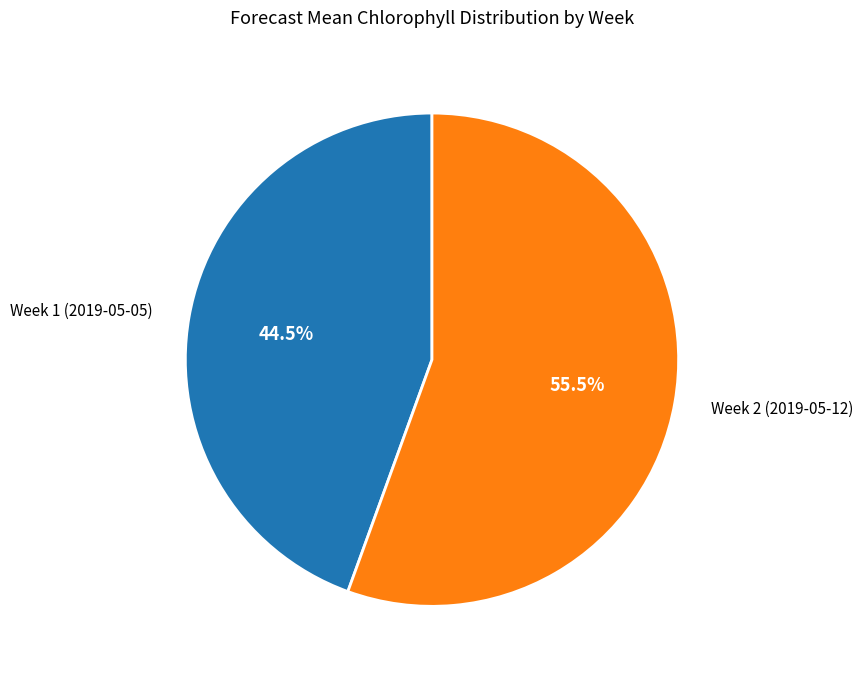

Do Week 1 (2019-05-05) and Week 2 (2019-05-12) together represent more than half of the pie?

Yes